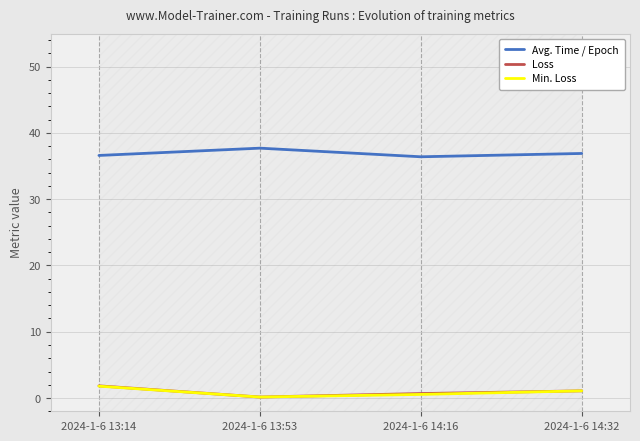

True or false: Min. Loss and Avg. Time / Epoch intersect in this chart.

False